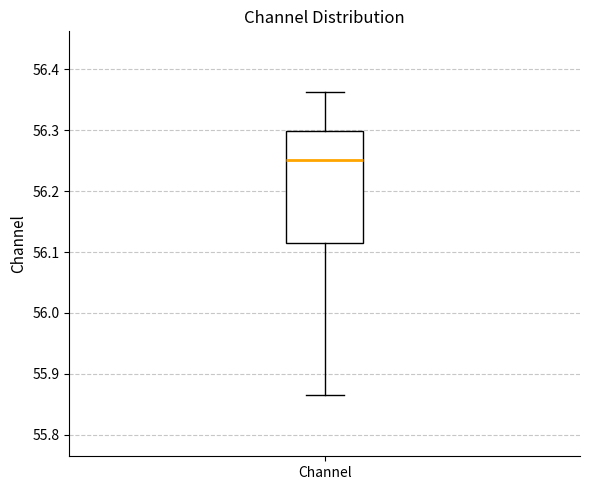

Transcribe this box plot: give where the median line is, the range the box spans, and where the two whiskers end, as read against the y-axis. The values are not printed on the chart, so give them approximately, as read against the axis.

median 56.25, box 56.11 to 56.30, whiskers 55.86 to 56.36